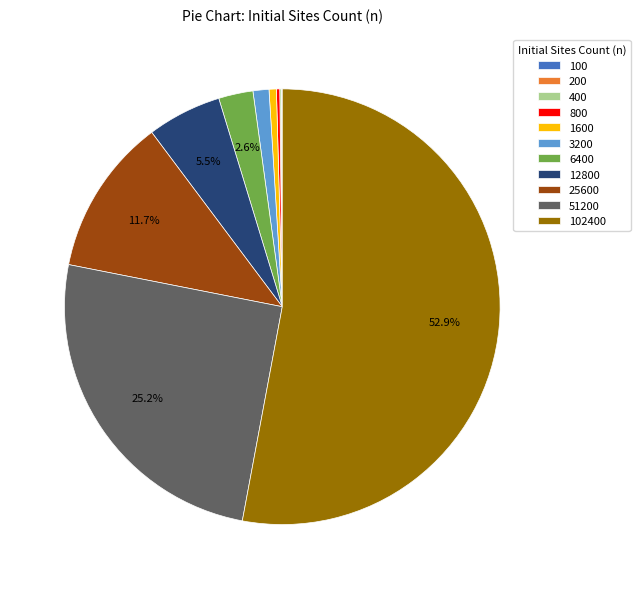

Does any single category account for the majority?

Yes